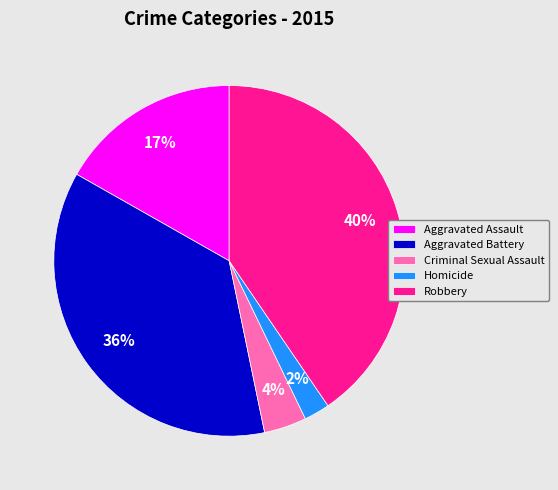

Which has a higher value, Robbery or Homicide?

Robbery